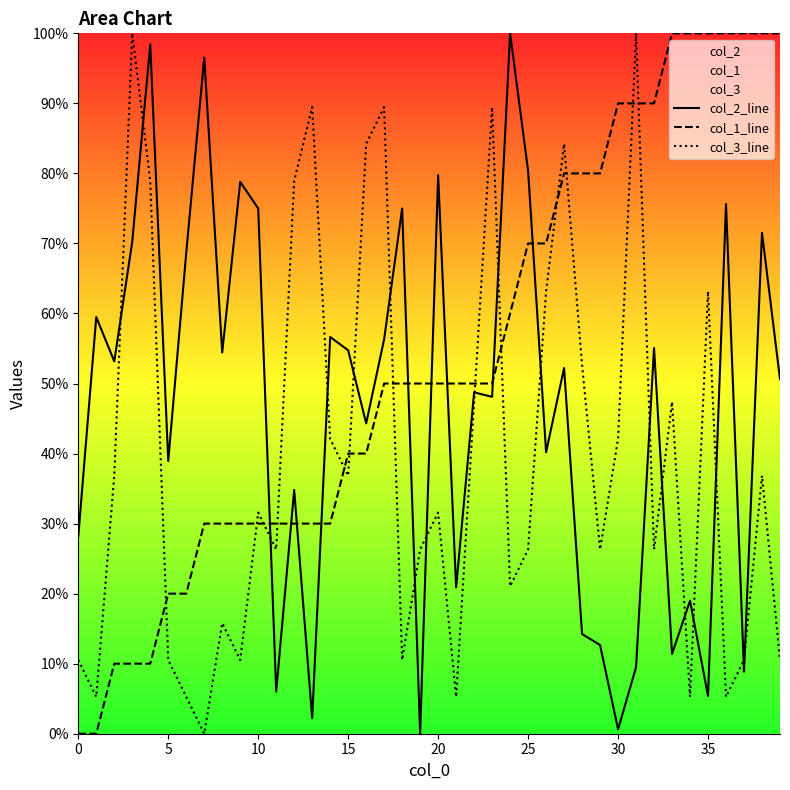

Which series ends up on top after the final intersection of col_1_line and col_2_line?

col_1_line